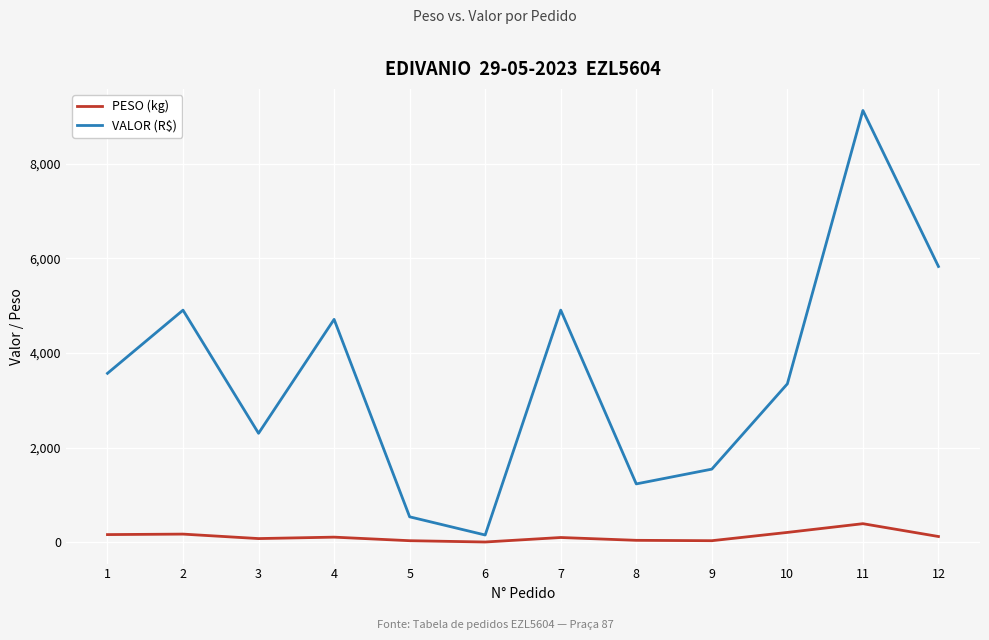

What is the sum of the VALOR (R$) values at 3 and 2?

7212.0